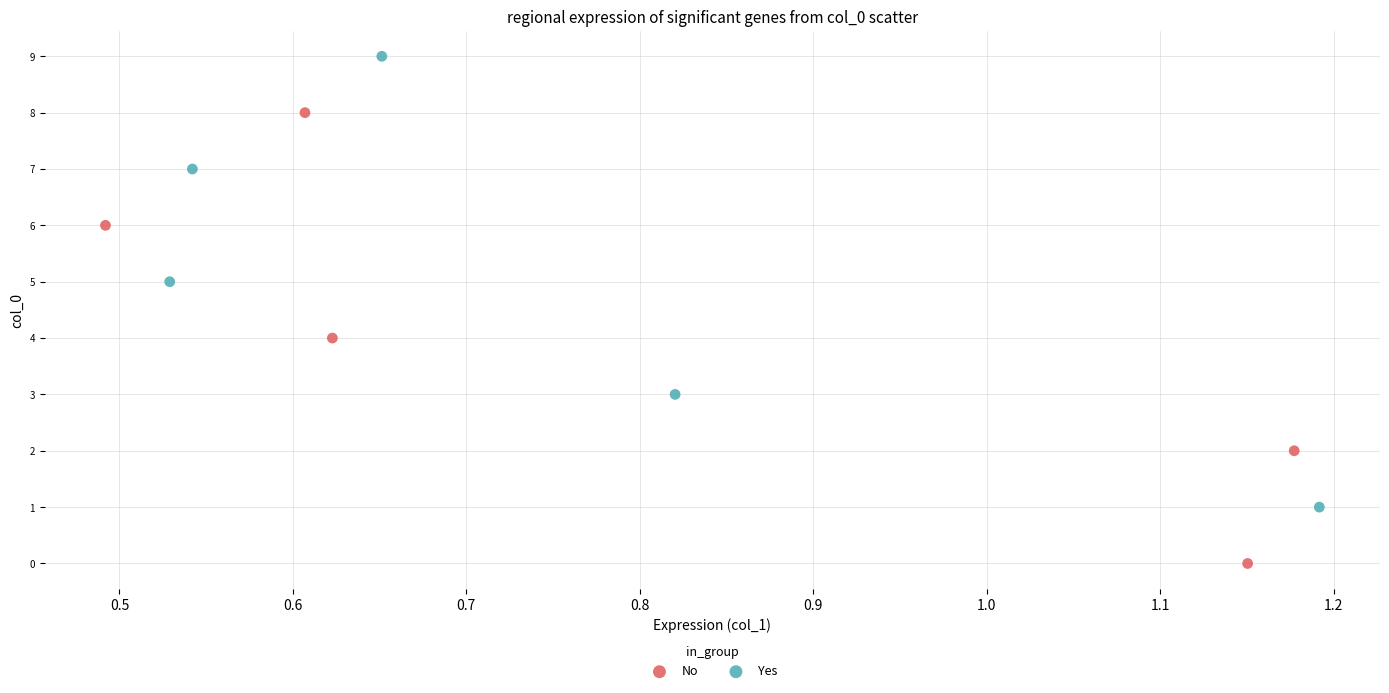

Which series reaches the maximum Y coordinate?

Yes